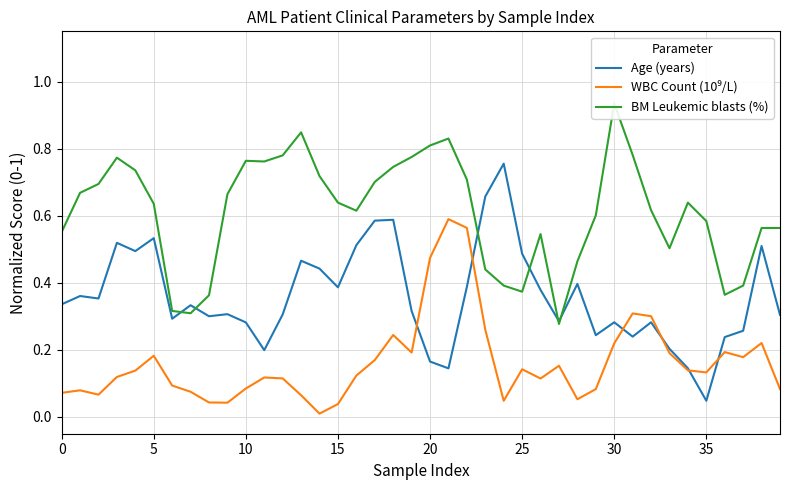

The value of Age (years) at 10 is 0.1. True or false?

False